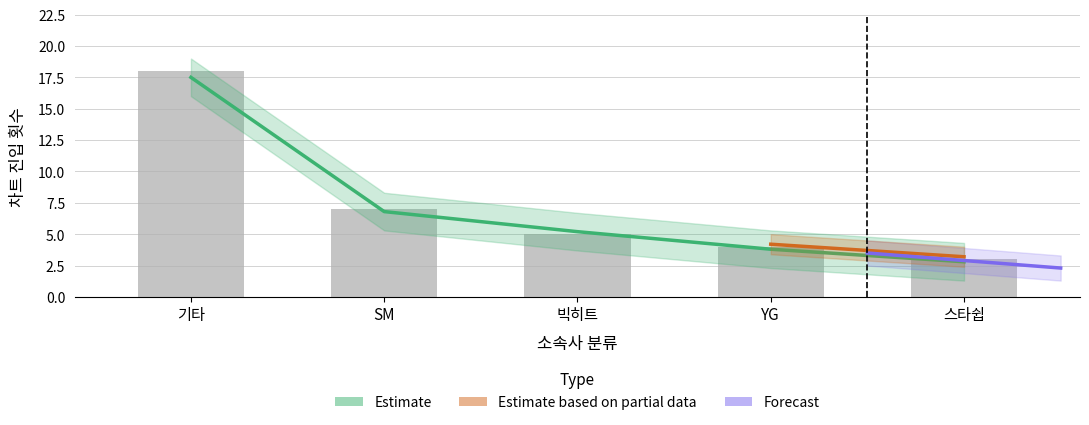

Are the bars horizontal?

No